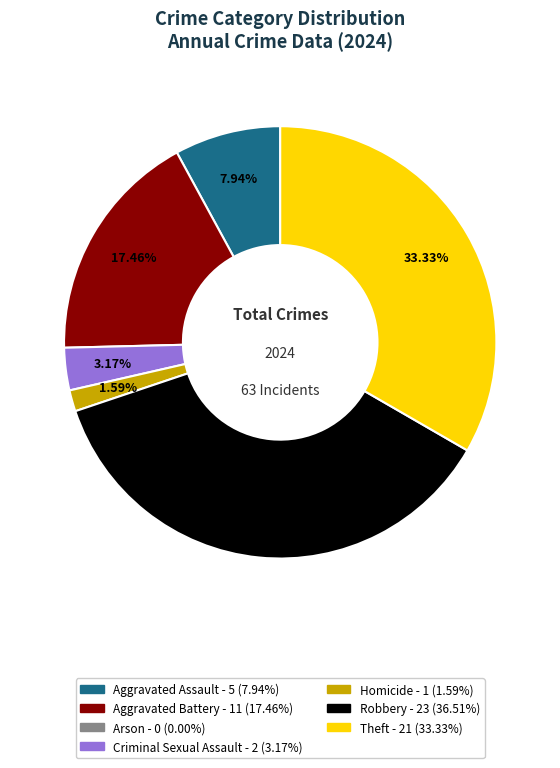

Count the number of slices in the pie.

6